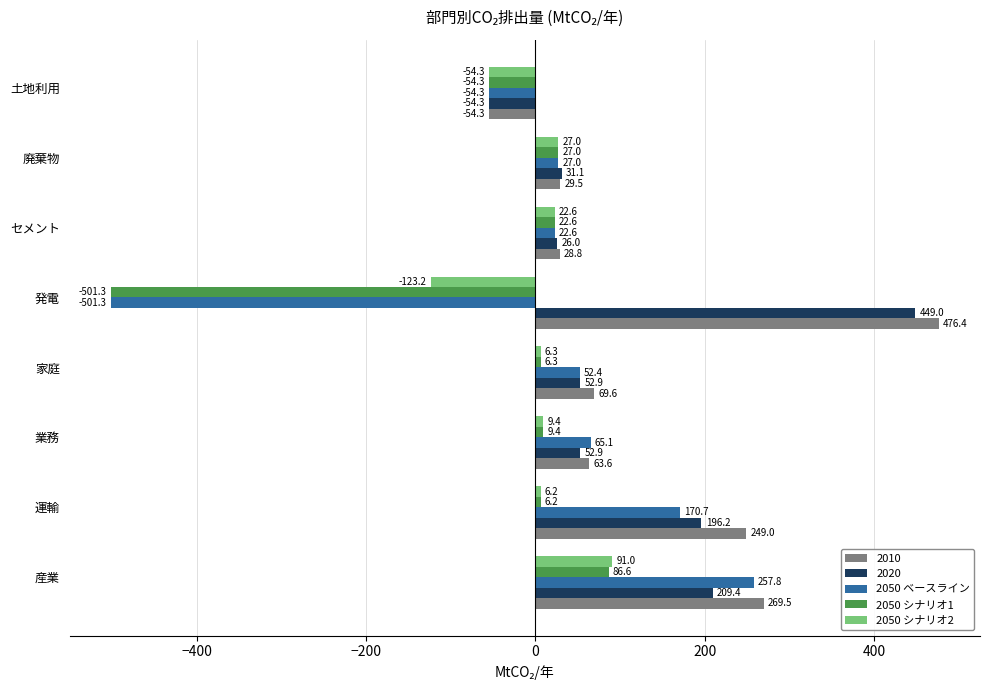

Rank the series by their maximum value, from highest to lowest.

2010, 2020, 2050 ベースライン, 2050 シナリオ2, 2050 シナリオ1